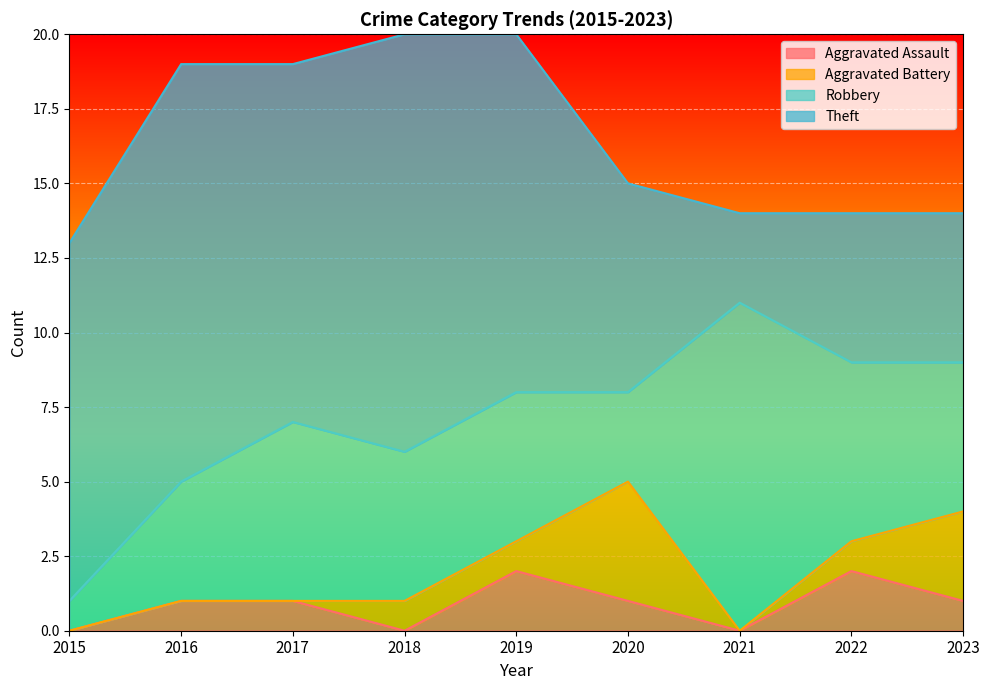

How many interior local valleys does the Theft series have?

2